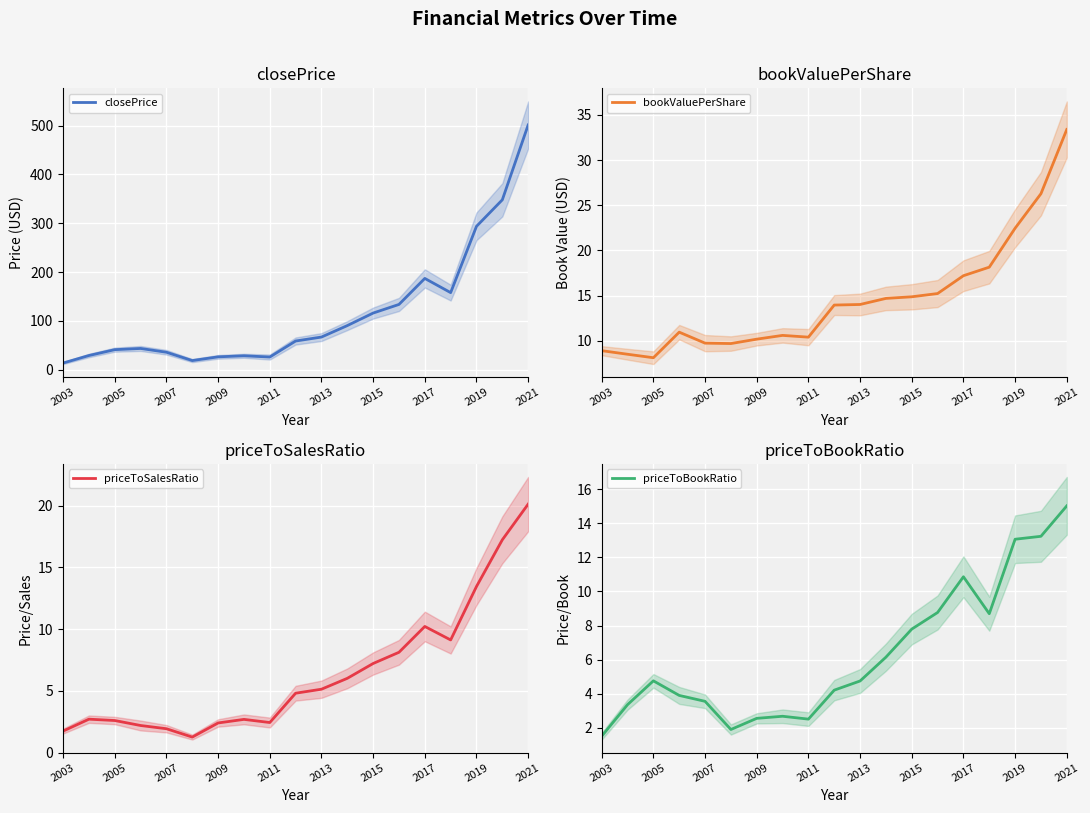

What is the value of the bookValuePerShare point at the 10th from the left?

14.0